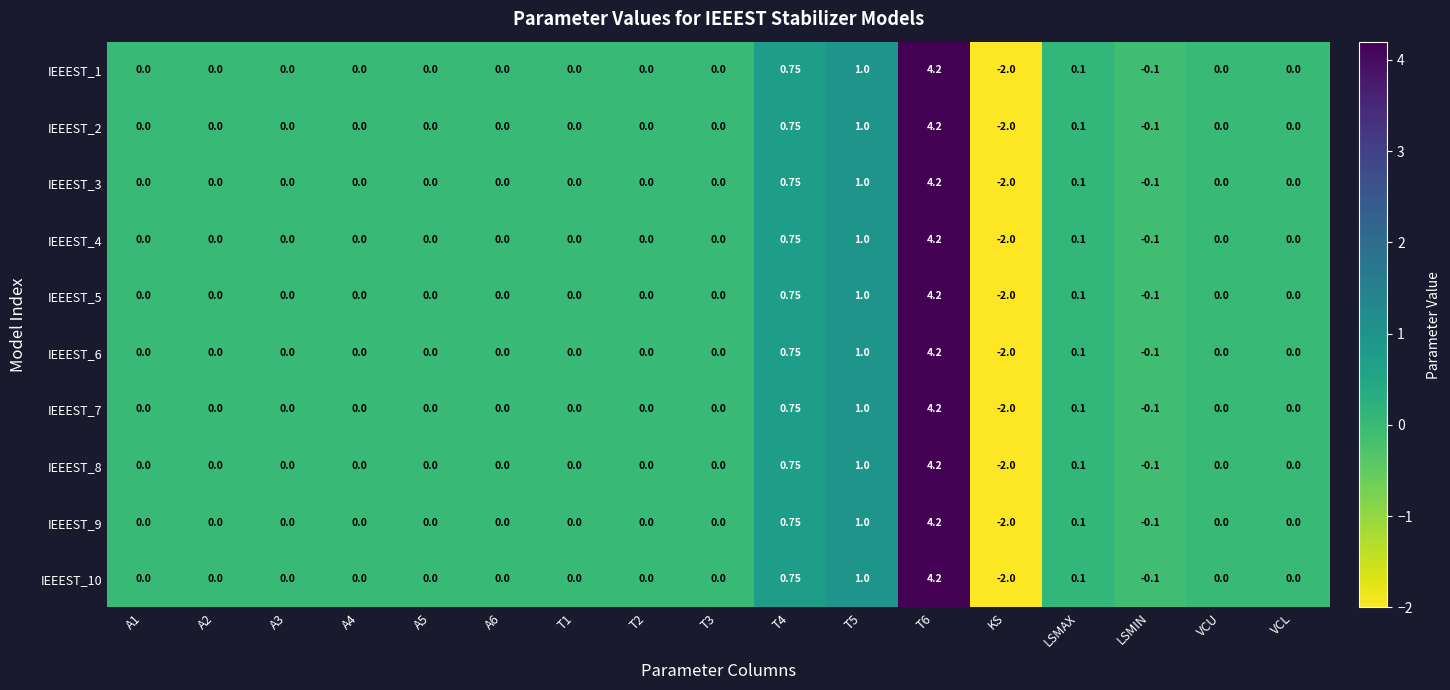

Which category has the lowest value in the IEEEST_6 series?

KS